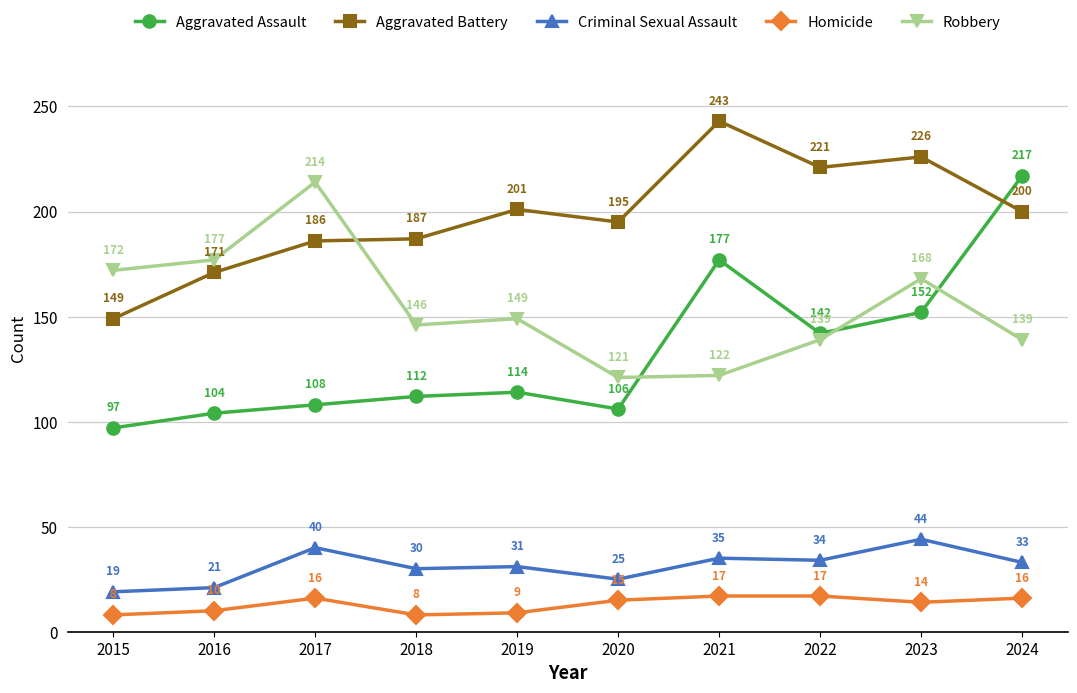

Does the chart have visible grid lines?

Yes